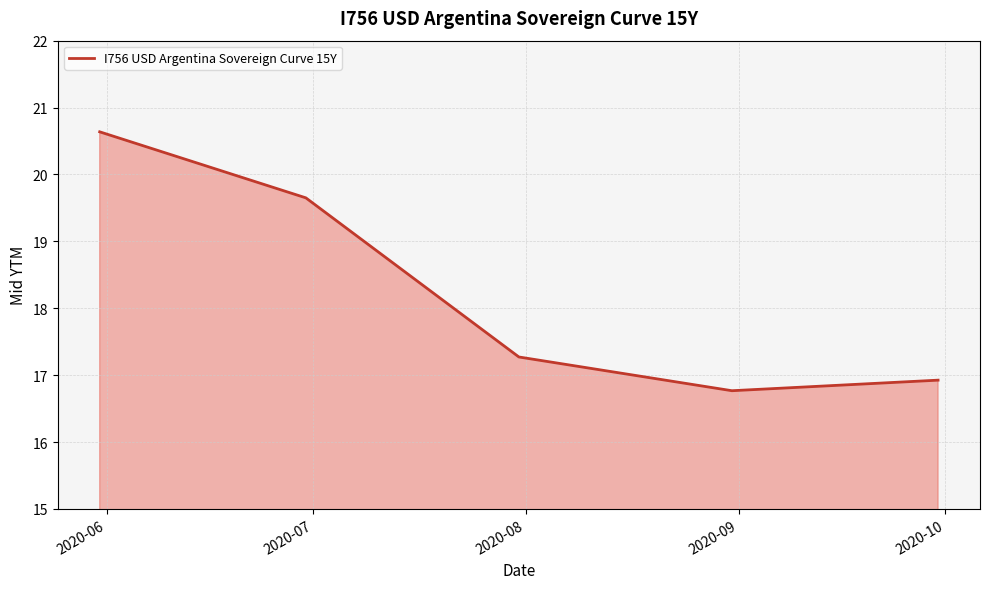

Count the values in the range 16 to 19.

3